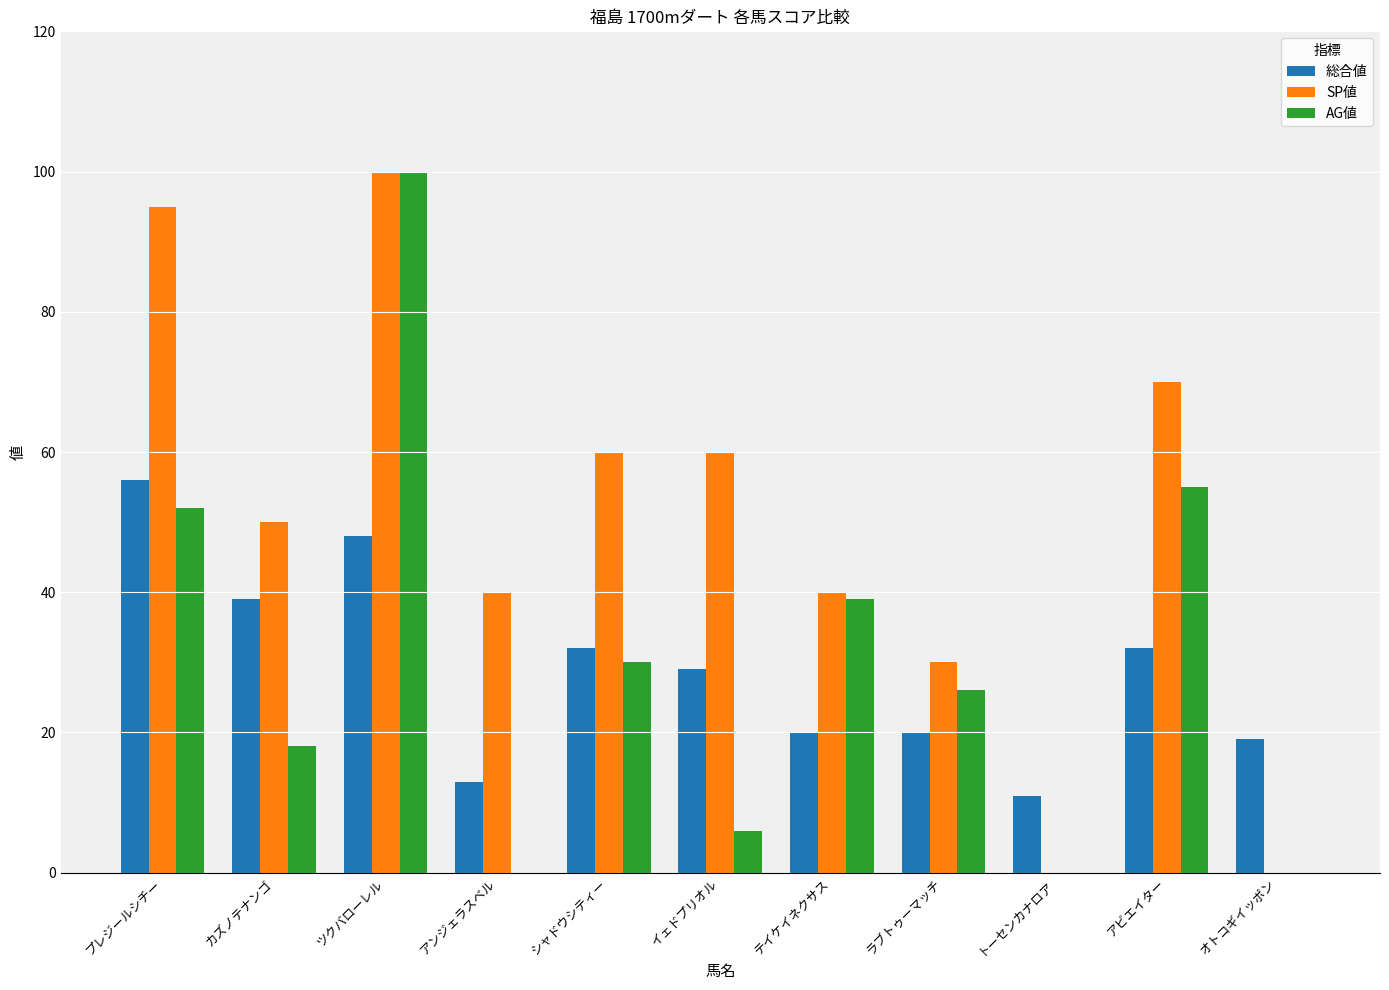

Between シャドウシティー and テイケイネクサス, which series saw the biggest shift?

SP値